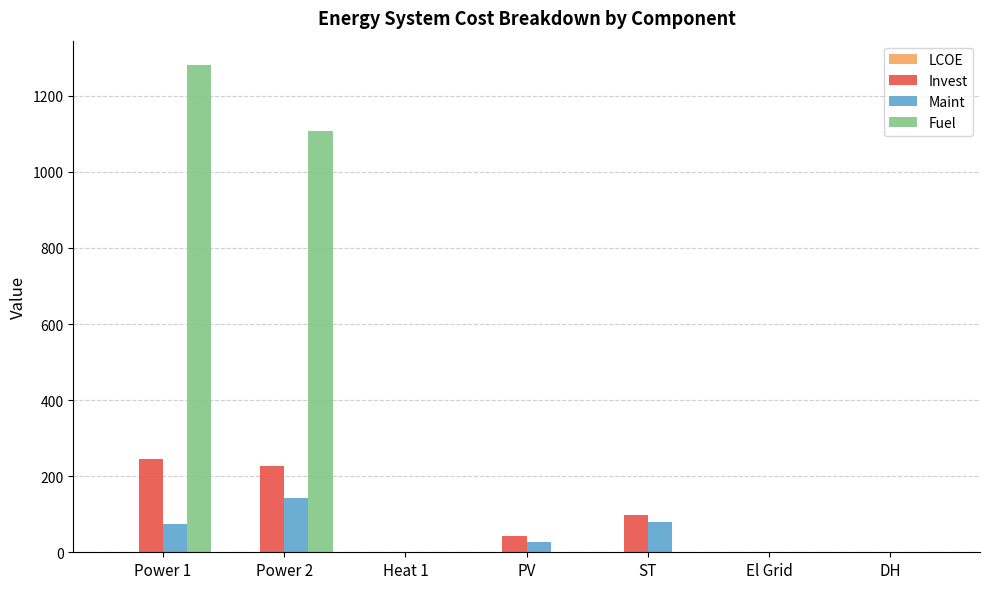

Which series has the largest total across all categories?

Fuel